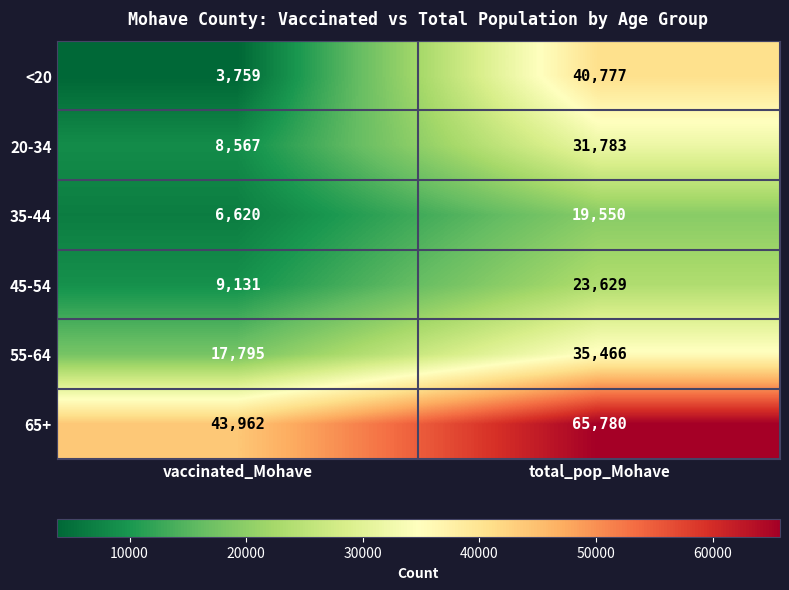

True or false: 20-34 has a value of 31783 at total_pop_Mohave.

True